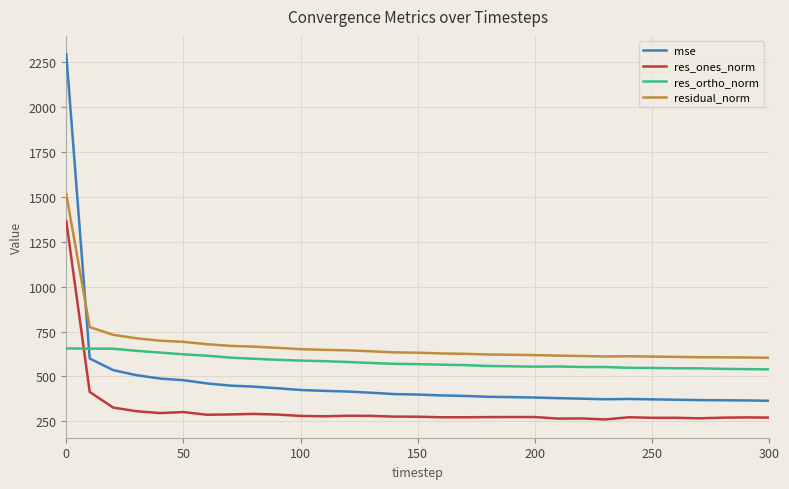

How many lines are shown in the chart?

4